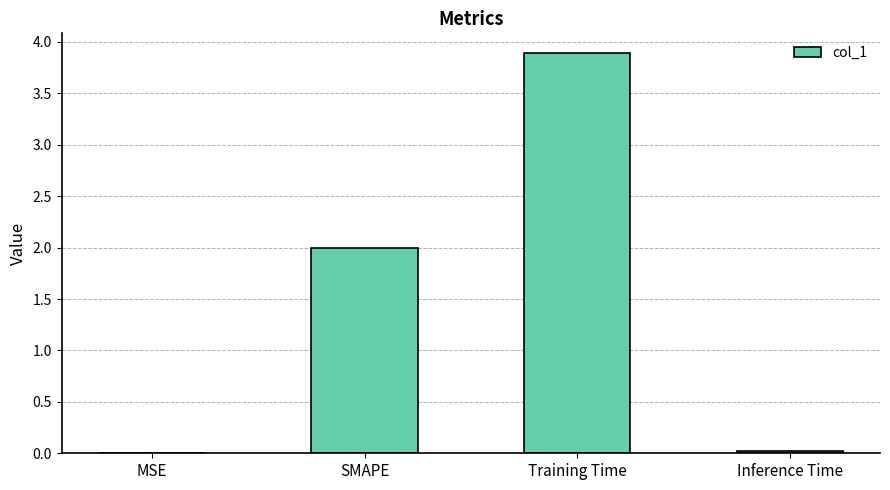

What is the approximate value at SMAPE?

2.0